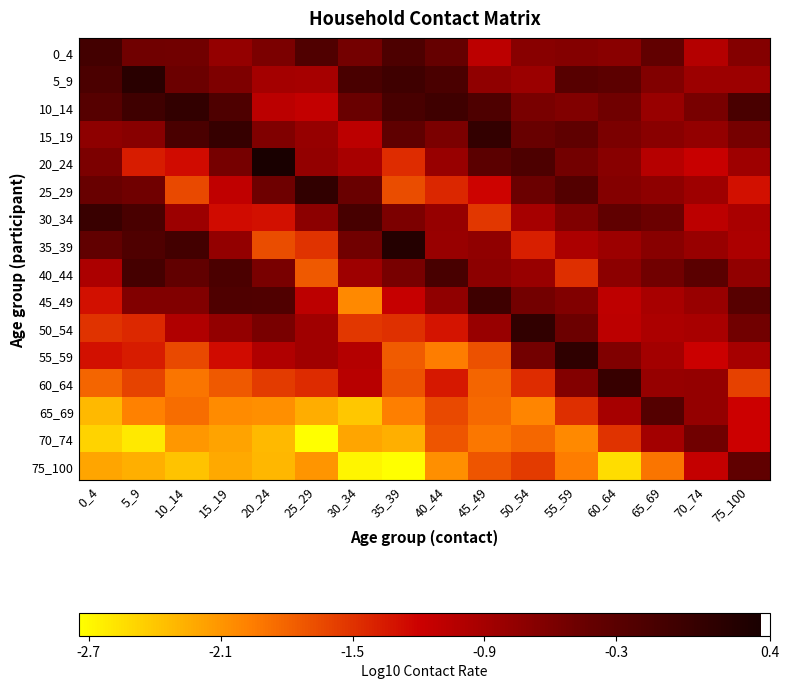

Reading left to right, transcribe all the data shown in this chart.

0_4: 0_4=-0.1	5_9=-0.5	10_14=-0.5	15_19=-0.8	20_24=-0.6	25_29=-0.2	30_34=-0.5	35_39=-0.2	40_44=-0.4	45_49=-1.1	50_54=-0.7	55_59=-0.7	60_64=-0.7	65_69=-0.4	70_74=-1.0	75_100=-0.7
5_9: 0_4=-0.2	5_9=0.2	10_14=-0.5	15_19=-0.6	20_24=-0.9	25_29=-0.9	30_34=-0.1	35_39=-0.0	40_44=-0.1	45_49=-0.7	50_54=-0.8	55_59=-0.3	60_64=-0.3	65_69=-0.6	70_74=-0.8	75_100=-0.8
10_14: 0_4=-0.3	5_9=-0.0	10_14=0.1	15_19=-0.2	20_24=-1.1	25_29=-1.1	30_34=-0.4	35_39=-0.1	40_44=-0.0	45_49=-0.2	50_54=-0.6	55_59=-0.6	60_64=-0.5	65_69=-0.8	70_74=-0.6	75_100=-0.1
15_19: 0_4=-0.7	5_9=-0.7	10_14=-0.1	15_19=0.1	20_24=-0.6	25_29=-0.8	30_34=-1.1	35_39=-0.4	40_44=-0.6	45_49=0.1	50_54=-0.4	55_59=-0.4	60_64=-0.6	65_69=-0.7	70_74=-0.8	75_100=-0.5
20_24: 0_4=-0.6	5_9=-1.4	10_14=-1.3	15_19=-0.5	20_24=0.4	25_29=-0.8	30_34=-0.9	35_39=-1.5	40_44=-0.8	45_49=-0.3	50_54=-0.2	55_59=-0.5	60_64=-0.7	65_69=-1.0	70_74=-1.2	75_100=-0.8
25_29: 0_4=-0.4	5_9=-0.5	10_14=-1.6	15_19=-1.1	20_24=-0.5	25_29=0.1	30_34=-0.4	35_39=-1.7	40_44=-1.4	45_49=-1.2	50_54=-0.5	55_59=-0.2	60_64=-0.7	65_69=-0.7	70_74=-0.8	75_100=-1.3
30_34: 0_4=0.0	5_9=-0.1	10_14=-0.8	15_19=-1.3	20_24=-1.3	25_29=-0.7	30_34=-0.1	35_39=-0.6	40_44=-0.8	45_49=-1.5	50_54=-0.9	55_59=-0.6	60_64=-0.4	65_69=-0.5	70_74=-1.1	75_100=-0.9
35_39: 0_4=-0.4	5_9=-0.2	10_14=-0.1	15_19=-0.8	20_24=-1.7	25_29=-1.5	30_34=-0.5	35_39=0.2	40_44=-0.8	45_49=-0.7	50_54=-1.4	55_59=-1.0	60_64=-0.8	65_69=-0.7	70_74=-0.8	75_100=-1.0
40_44: 0_4=-1.0	5_9=-0.1	10_14=-0.4	15_19=-0.2	20_24=-0.6	25_29=-1.7	30_34=-0.8	35_39=-0.6	40_44=-0.1	45_49=-0.7	50_54=-0.8	55_59=-1.5	60_64=-0.7	65_69=-0.5	70_74=-0.3	75_100=-0.8
45_49: 0_4=-1.3	5_9=-0.6	10_14=-0.6	15_19=-0.2	20_24=-0.2	25_29=-1.1	30_34=-2.0	35_39=-1.2	40_44=-0.7	45_49=-0.0	50_54=-0.5	55_59=-0.6	60_64=-1.1	65_69=-0.9	70_74=-0.8	75_100=-0.3
50_54: 0_4=-1.5	5_9=-1.4	10_14=-1.0	15_19=-0.8	20_24=-0.6	25_29=-0.9	30_34=-1.5	35_39=-1.5	40_44=-1.3	45_49=-0.8	50_54=0.1	55_59=-0.5	60_64=-1.1	65_69=-1.0	70_74=-0.9	75_100=-0.5
55_59: 0_4=-1.3	5_9=-1.4	10_14=-1.6	15_19=-1.3	20_24=-1.0	25_29=-0.9	30_34=-1.0	35_39=-1.7	40_44=-2.0	45_49=-1.7	50_54=-0.5	55_59=0.1	60_64=-0.6	65_69=-0.9	70_74=-1.2	75_100=-0.9
60_64: 0_4=-1.8	5_9=-1.6	10_14=-1.9	15_19=-1.7	20_24=-1.5	25_29=-1.5	30_34=-1.0	35_39=-1.7	40_44=-1.3	45_49=-1.8	50_54=-1.5	55_59=-0.6	60_64=0.0	65_69=-0.8	70_74=-0.8	75_100=-1.6
65_69: 0_4=-2.3	5_9=-2.0	10_14=-1.9	15_19=-2.0	20_24=-2.1	25_29=-2.2	30_34=-2.4	35_39=-2.0	40_44=-1.6	45_49=-1.8	50_54=-2.0	55_59=-1.5	60_64=-0.9	65_69=-0.2	70_74=-0.8	75_100=-1.2
70_74: 0_4=-2.5	5_9=-2.6	10_14=-2.1	15_19=-2.2	20_24=-2.3	25_29=-2.7	30_34=-2.2	35_39=-2.3	40_44=-1.7	45_49=-1.9	50_54=-1.8	55_59=-2.0	60_64=-1.5	65_69=-0.9	70_74=-0.5	75_100=-1.2
75_100: 0_4=-2.2	5_9=-2.3	10_14=-2.4	15_19=-2.2	20_24=-2.3	25_29=-2.1	30_34=-2.7	35_39=-2.7	40_44=-2.1	45_49=-1.7	50_54=-1.6	55_59=-2.0	60_64=-2.5	65_69=-1.9	70_74=-1.1	75_100=-0.4